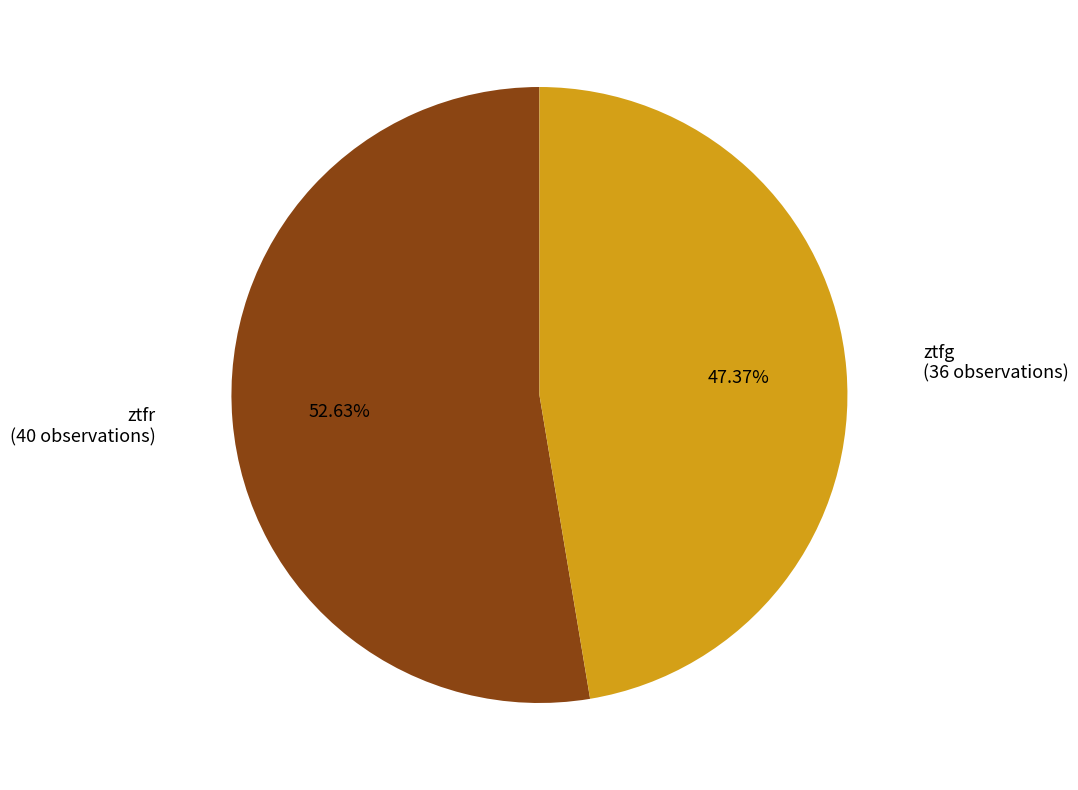

To the nearest percent, what portion does ztfr represent?

53%